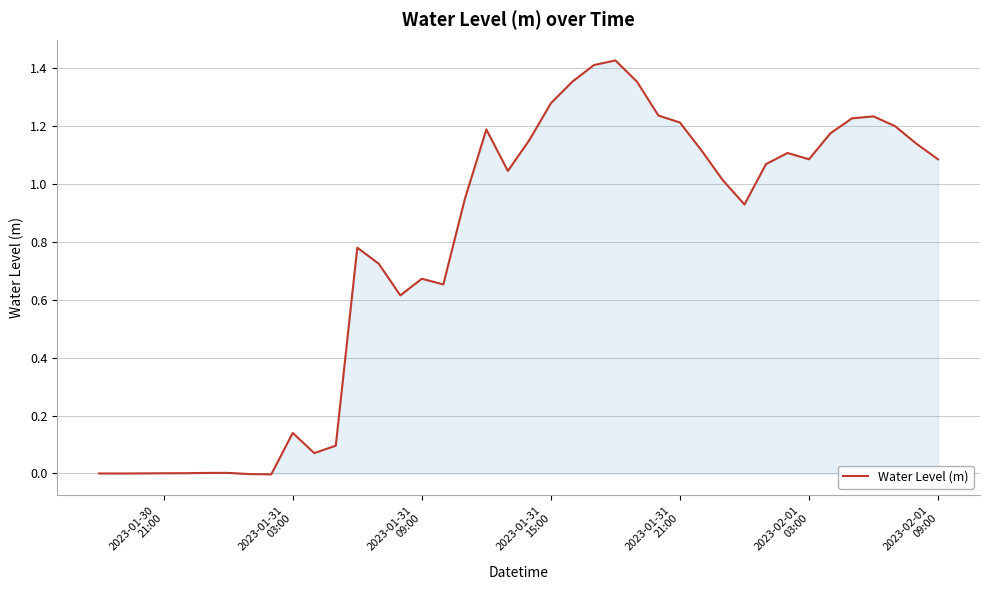

How many lines are shown in the chart?

1